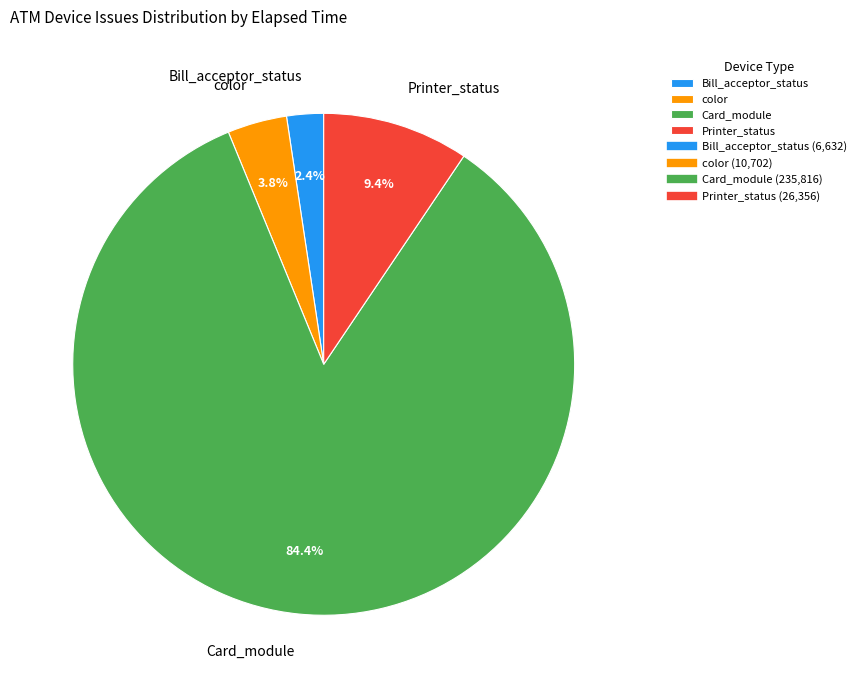

Between Bill_acceptor_status and color, which is larger?

color